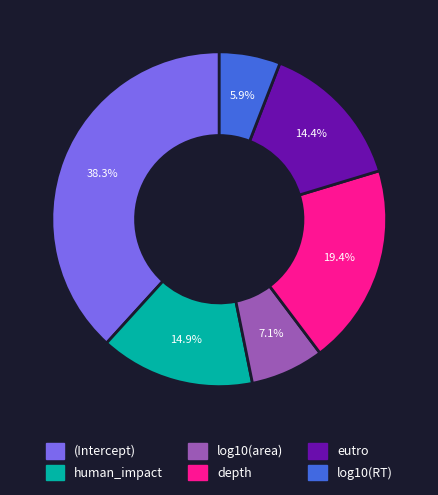

Does any single category account for the majority?

No